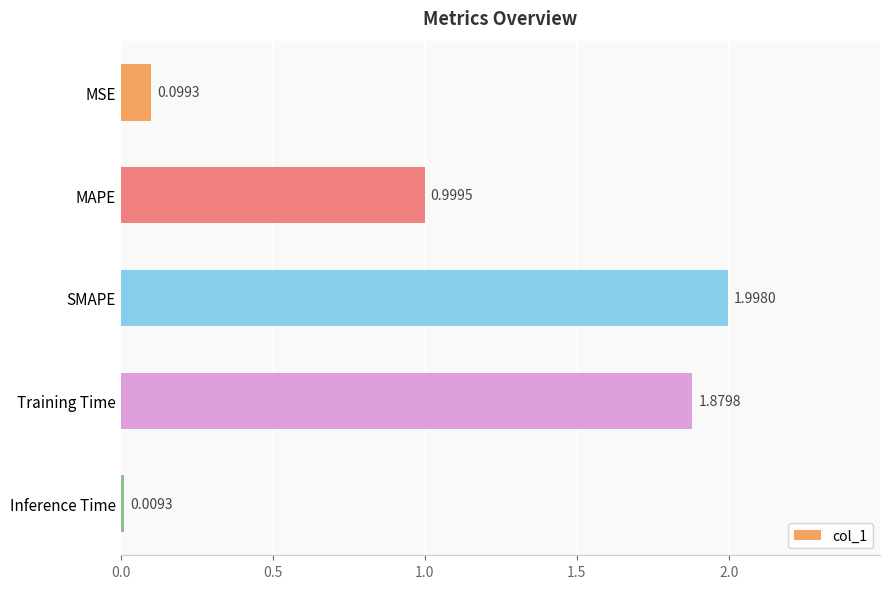

Which category has the highest value across all series?

SMAPE